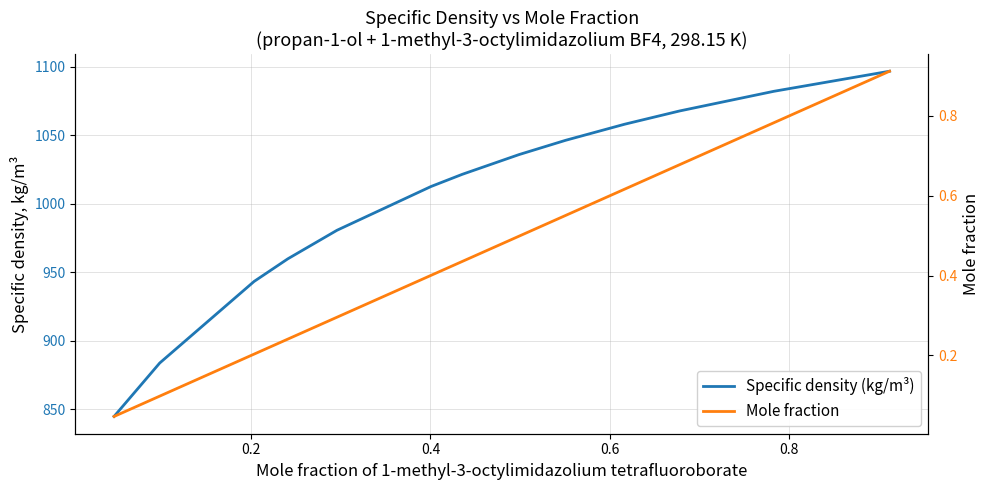

Which series has the largest total across all categories?

Specific density (kg/m³)